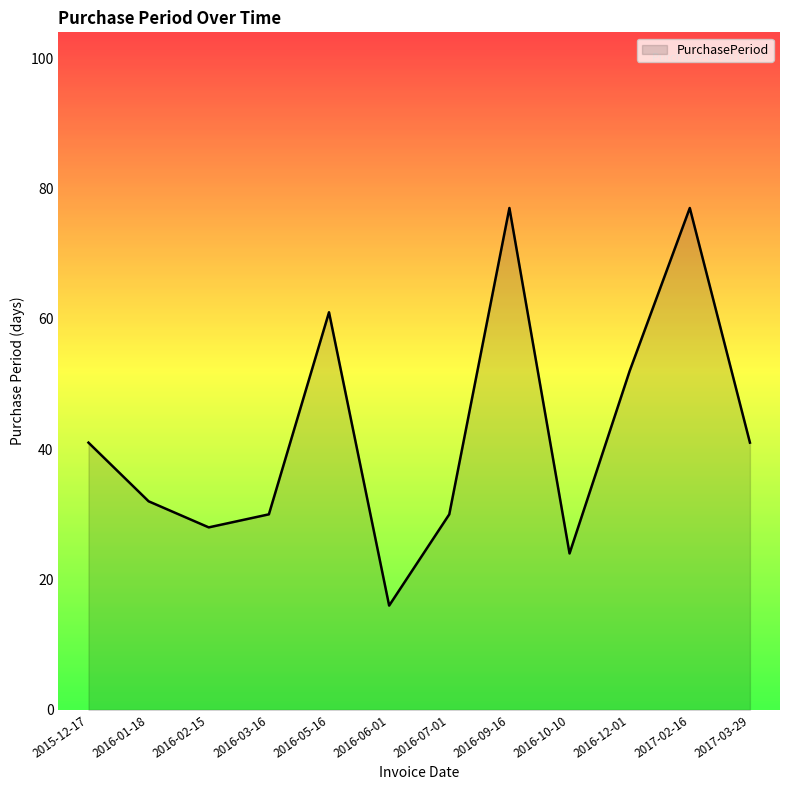

Is it true that the value at 2016-09-16 is 77?

True